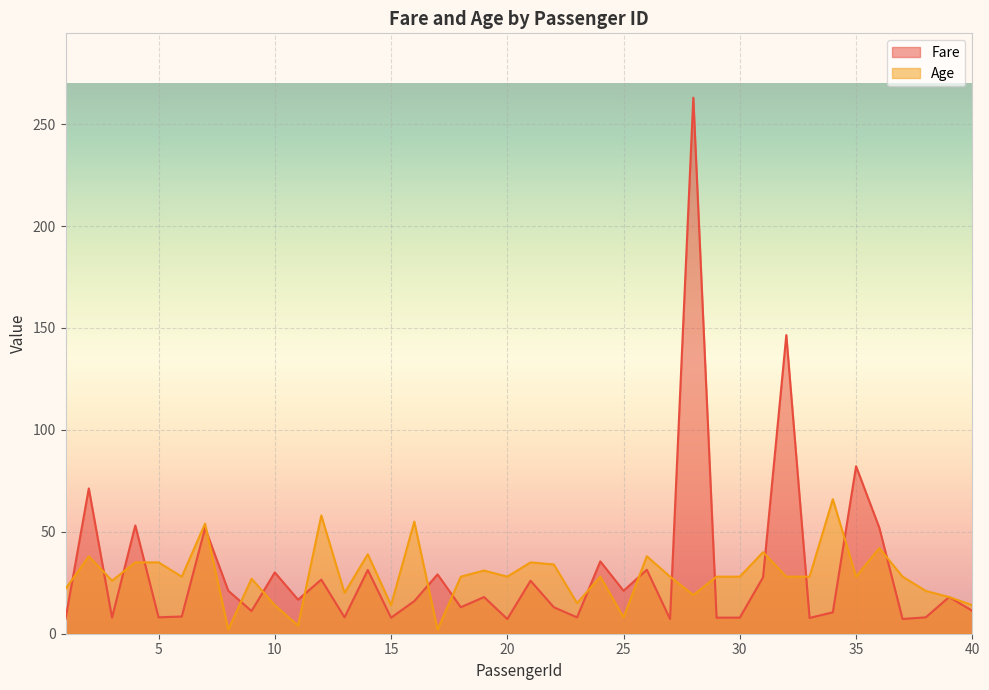

How many times do Fare and Age cross each other?

18